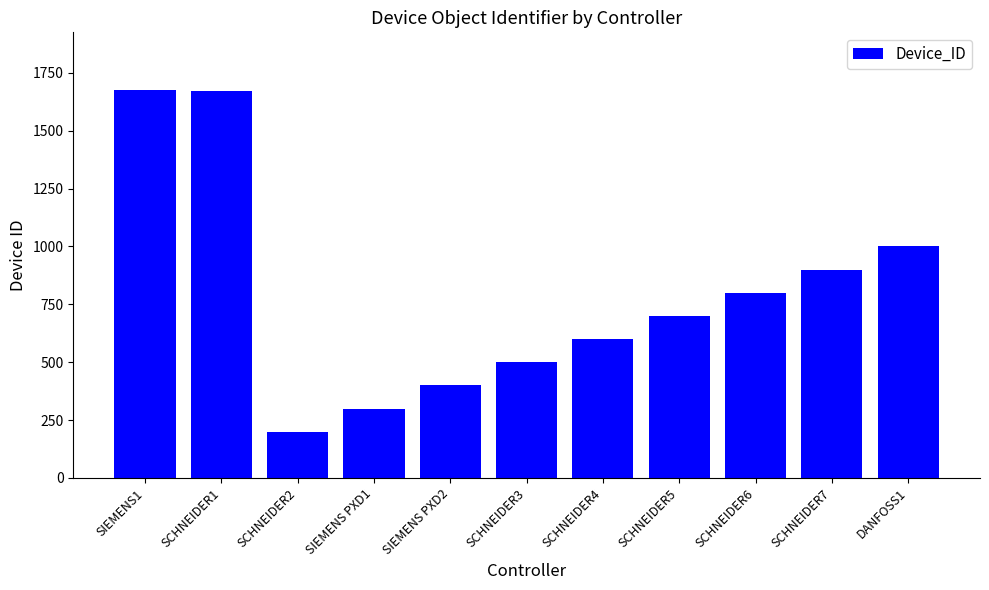

What is the label of the 10th bar from the right?

SCHNEIDER1